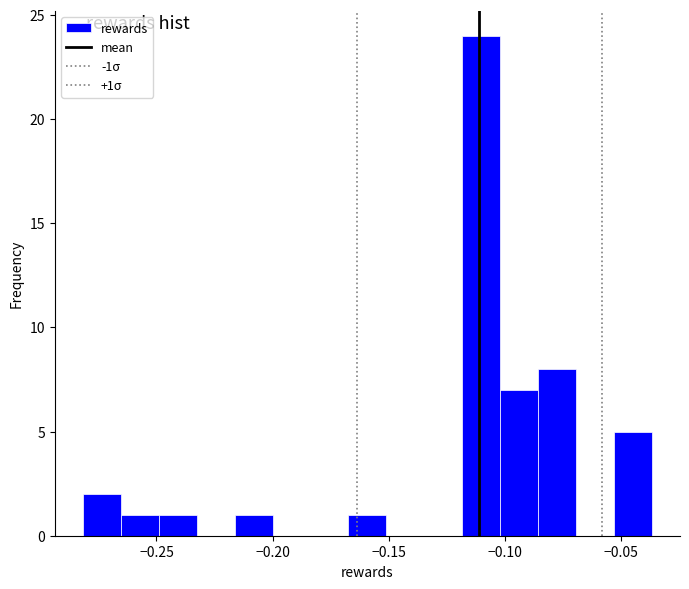

Around what value on the x-axis is the tallest bar? Give the approximate position of its centre, as read against the axis.

-0.110